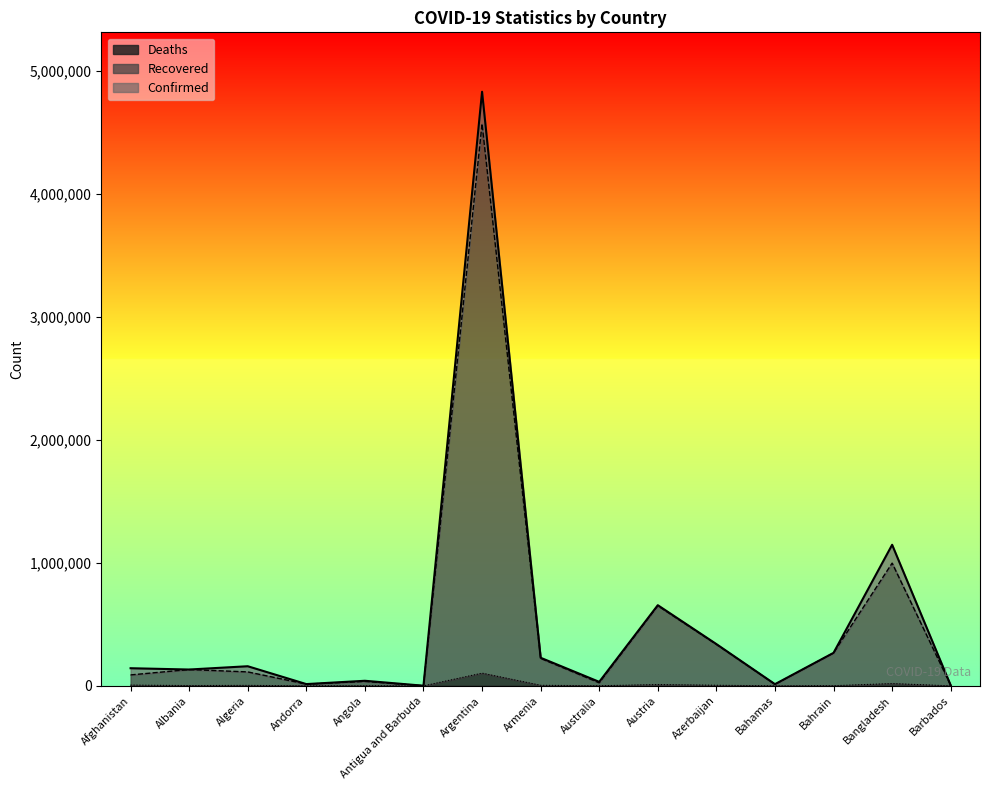

At which label is Deaths closest to 51700?

Bangladesh